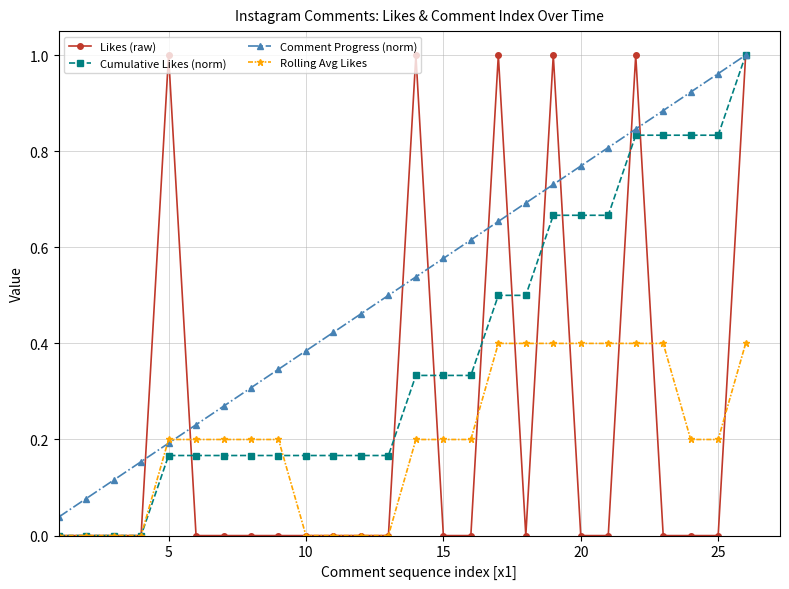

True or false: Cumulative Likes (norm) and Rolling Avg Likes cross at least once.

True